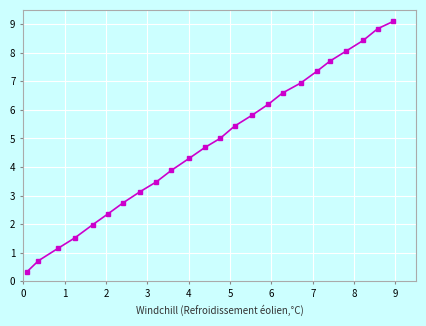

What is the sum of all values?

115.8